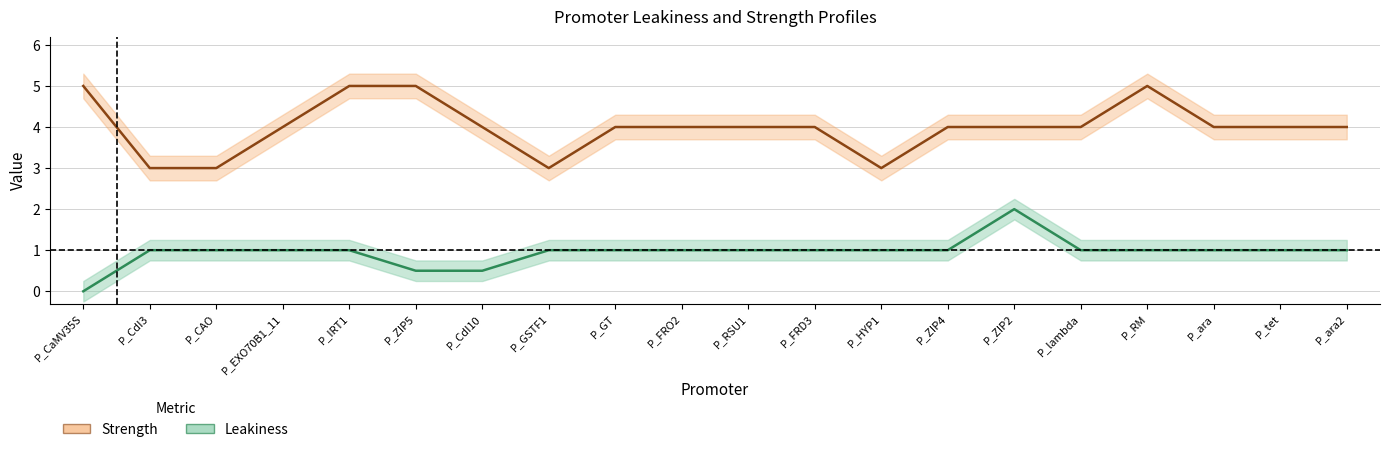

Which category has the lowest value across all series?

P_CaMV35S